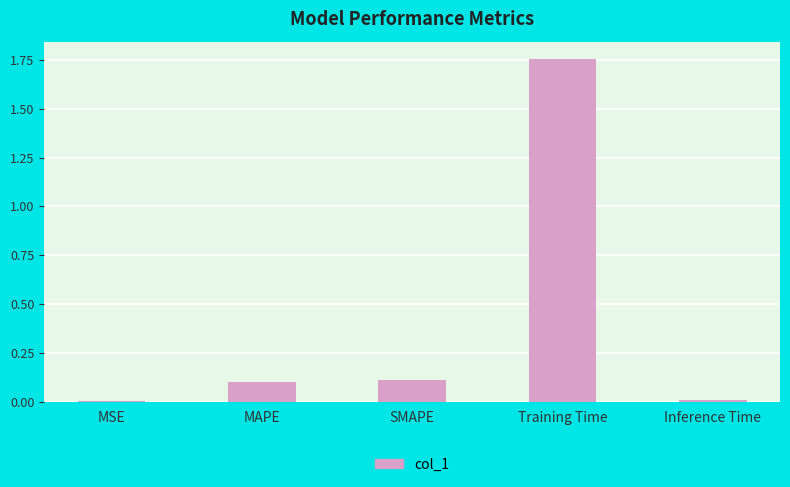

Are the bars grouped side by side (vs. stacked)?

No